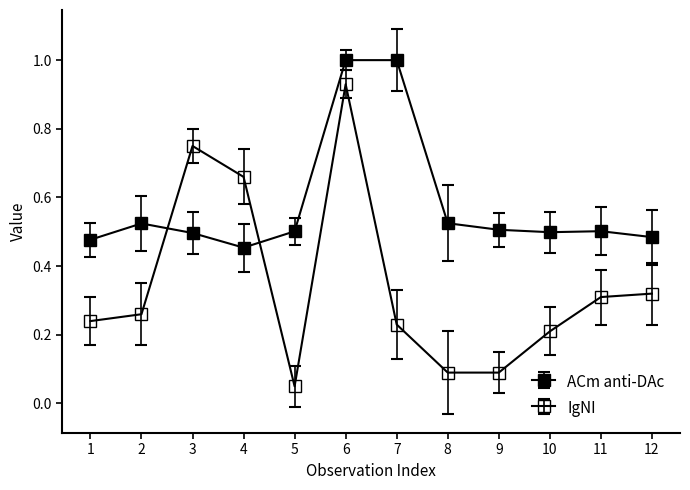

Is this an area chart (filled region under the line)?

No